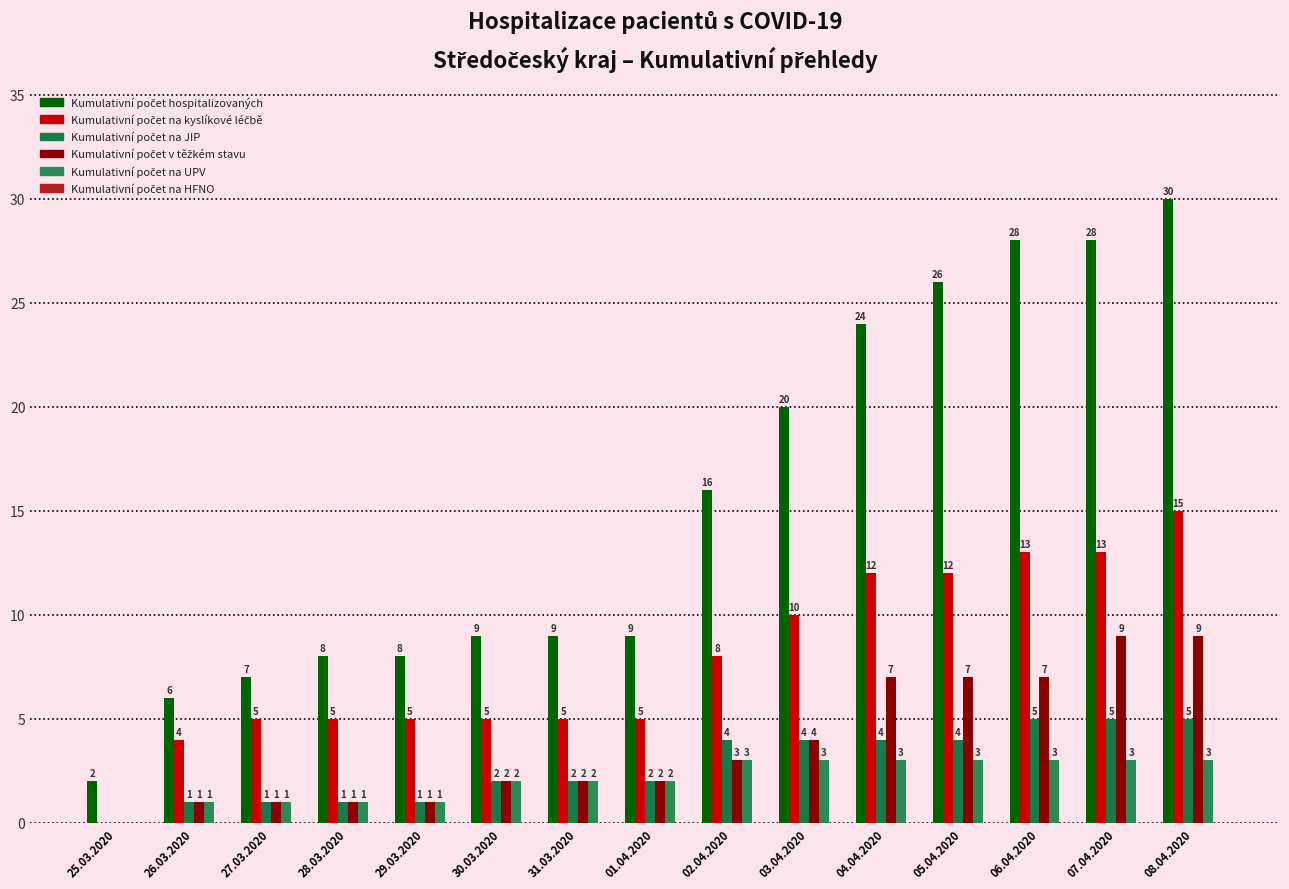

What is the difference between the second highest and second lowest values in the Kumulativní počet v těžkém stavu series?

8